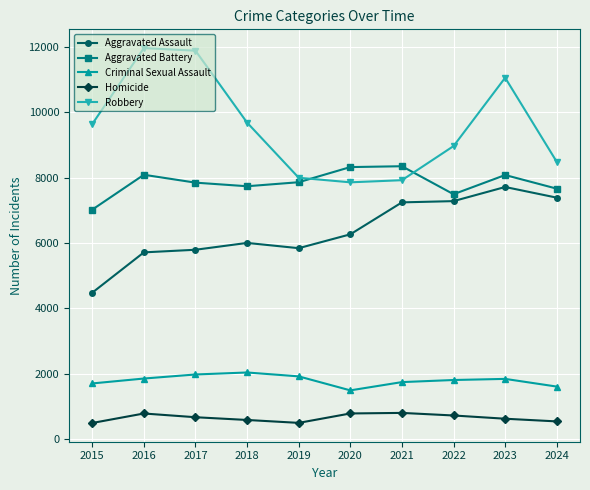

Which series has the largest total across all categories?

Robbery